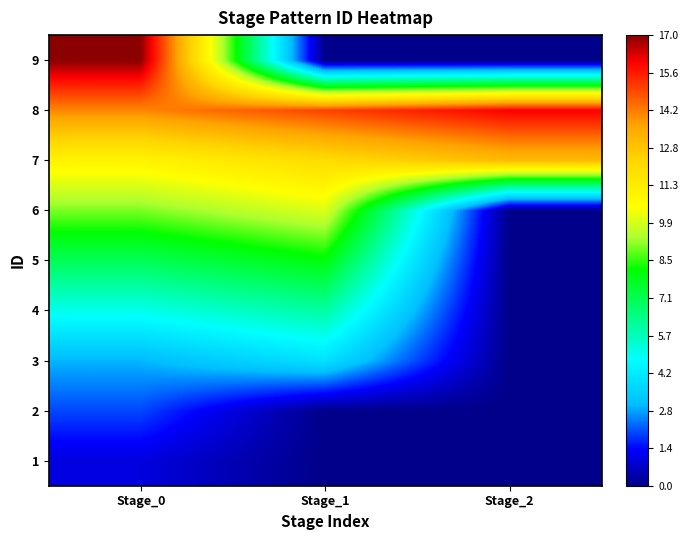

Reading left to right, list all the values displayed in this chart.

1: Stage_0=1	Stage_1=0	Stage_2=0
2: Stage_0=2	Stage_1=0	Stage_2=0
3: Stage_0=3	Stage_1=4	Stage_2=0
4: Stage_0=5	Stage_1=6	Stage_2=0
5: Stage_0=7	Stage_1=8	Stage_2=0
6: Stage_0=9	Stage_1=10	Stage_2=0
7: Stage_0=11	Stage_1=12	Stage_2=13
8: Stage_0=14	Stage_1=15	Stage_2=16
9: Stage_0=17	Stage_1=0	Stage_2=0